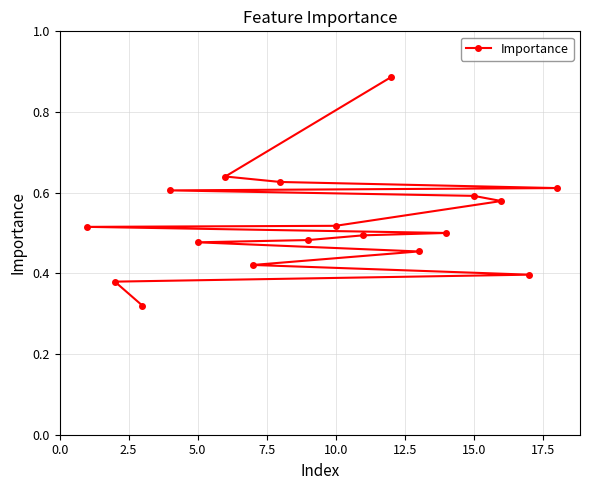

How many values are between 0 and 1?

18